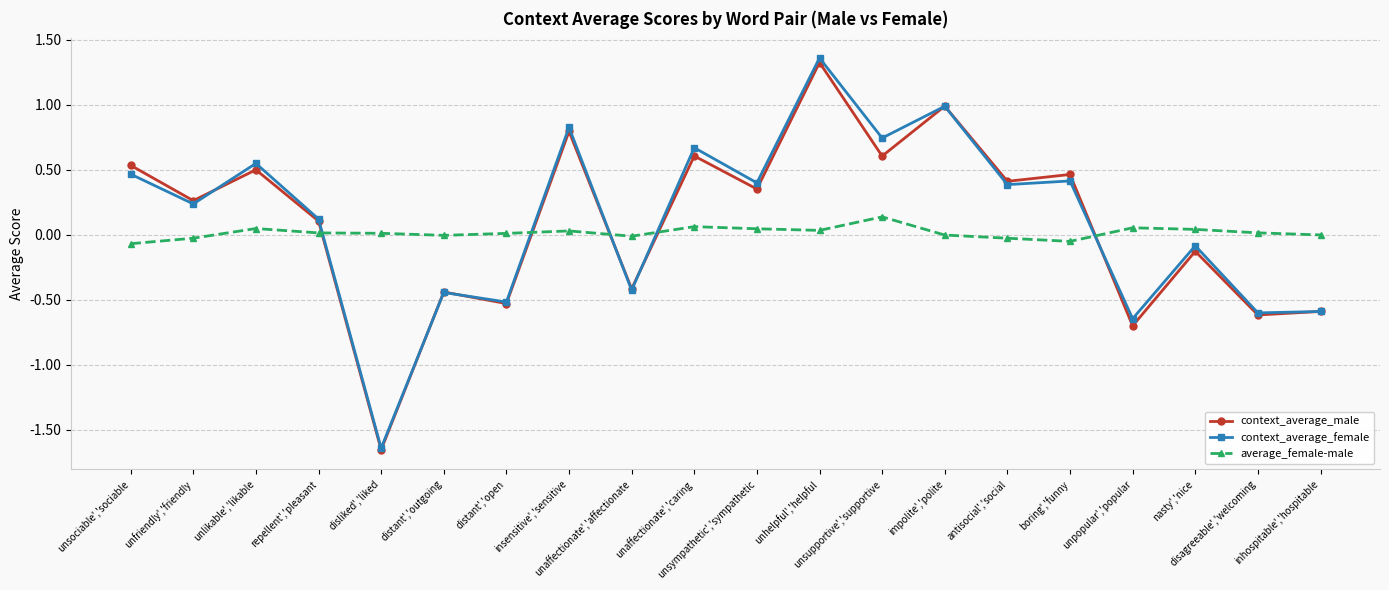

What are all the series names shown in the legend?

context_average_male, context_average_female, average_female-male